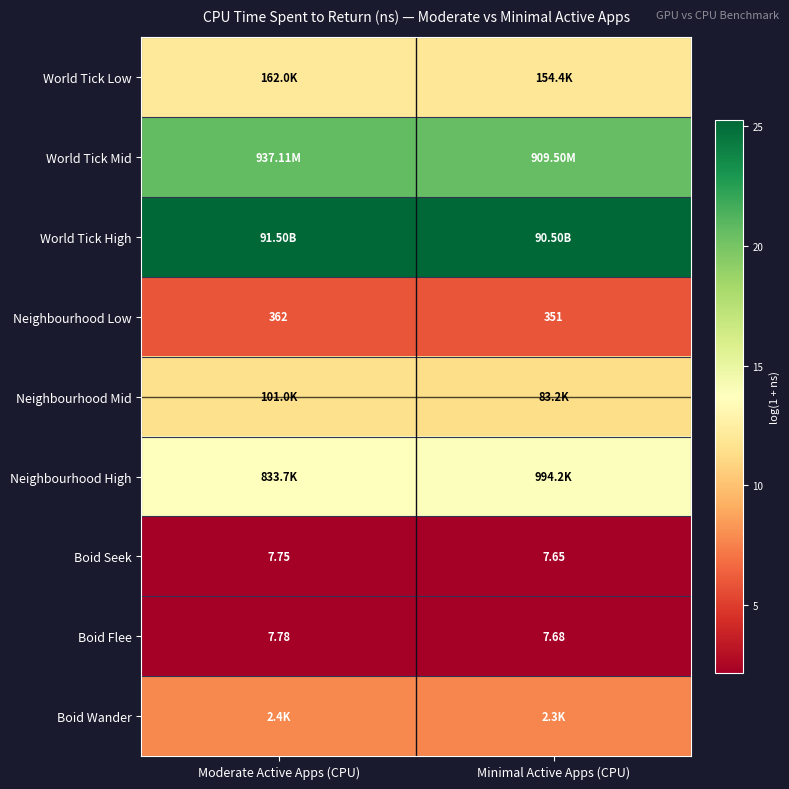

Which category has the highest value in the Boid Flee series?

Moderate Active Apps (CPU)